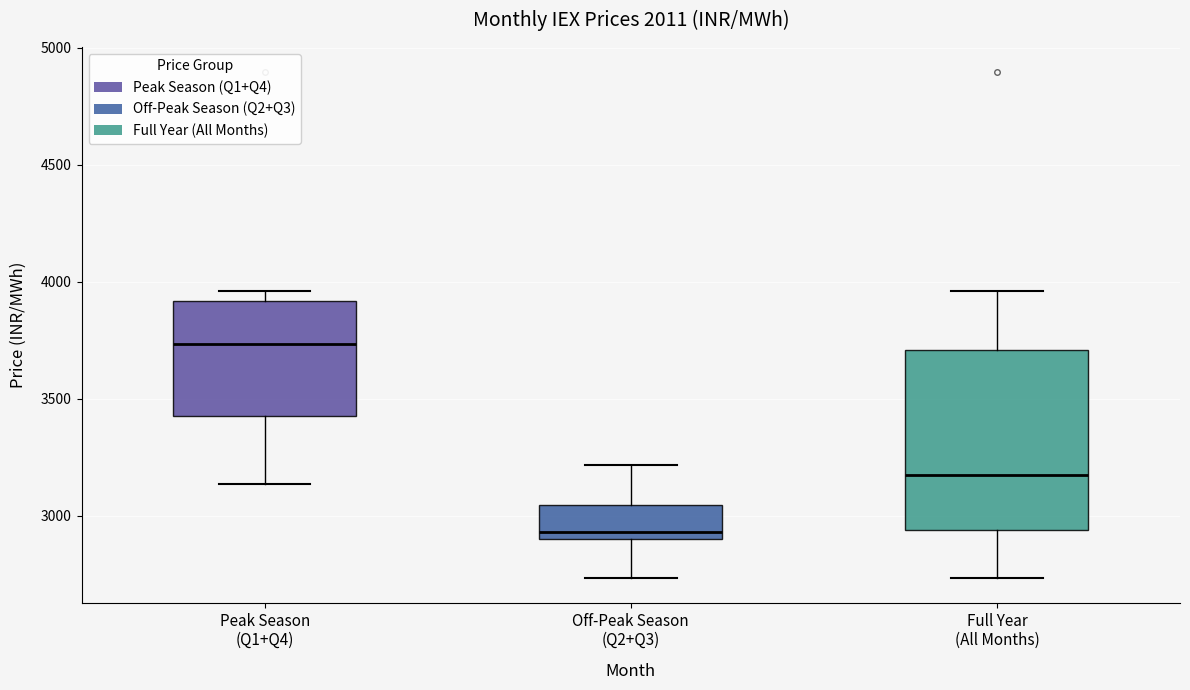

Where is the upper edge of the box for Full Year (All Months) on the y-axis? The values are not printed on the chart, so give them approximately, as read against the axis.

3700